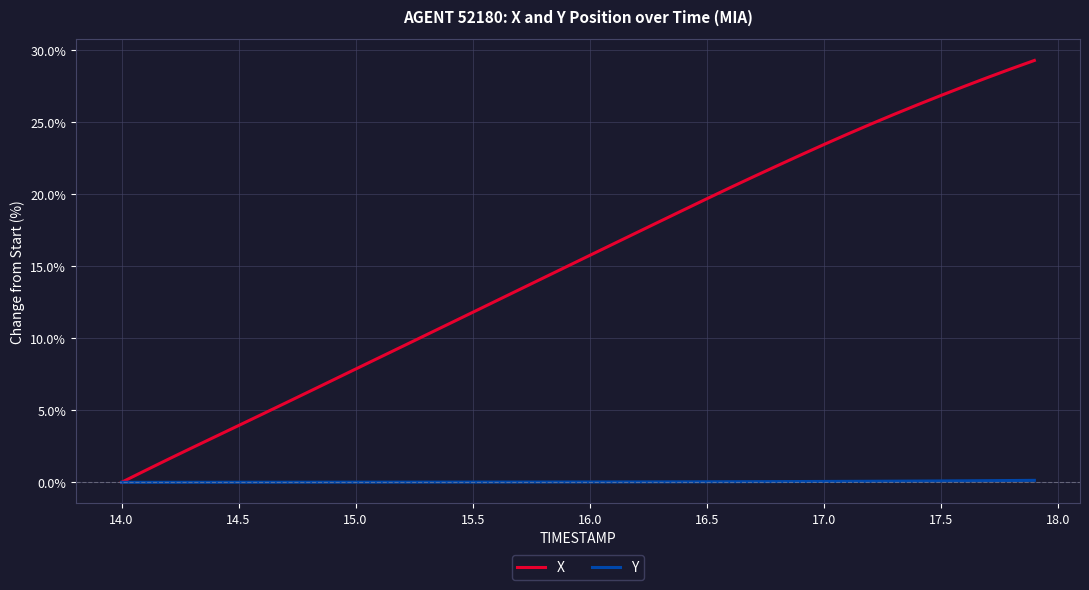

What is the maximum value shown in the chart?

29.3